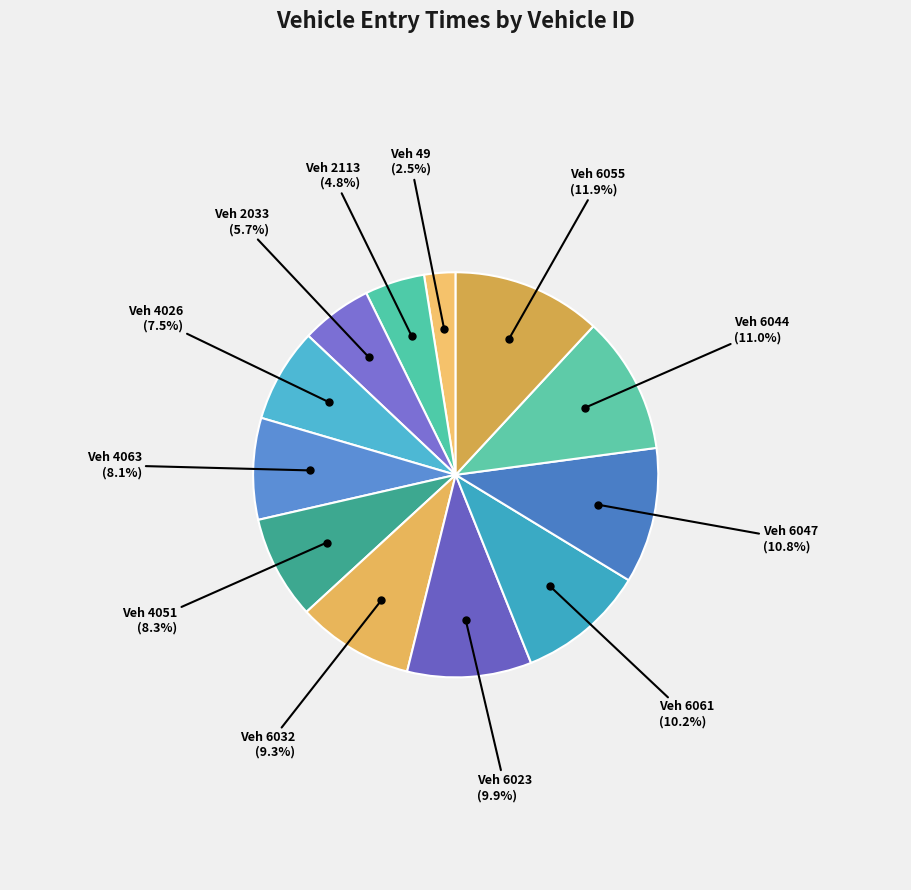

How many slices are in this pie chart?

12